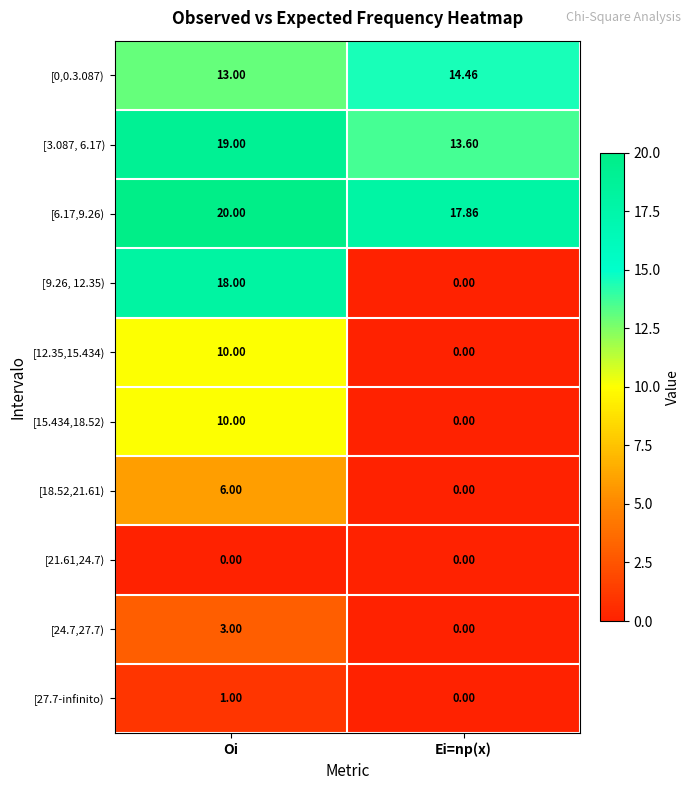

How many distinct data groups are displayed?

10